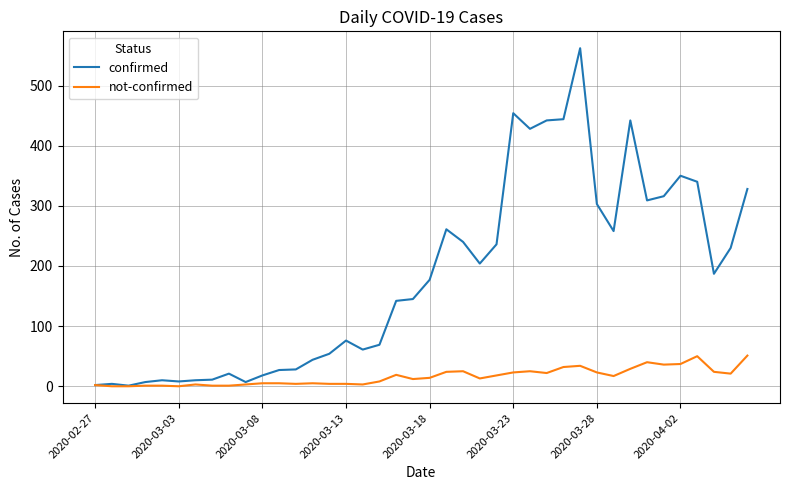

What are all the series names shown in the legend?

confirmed, not-confirmed